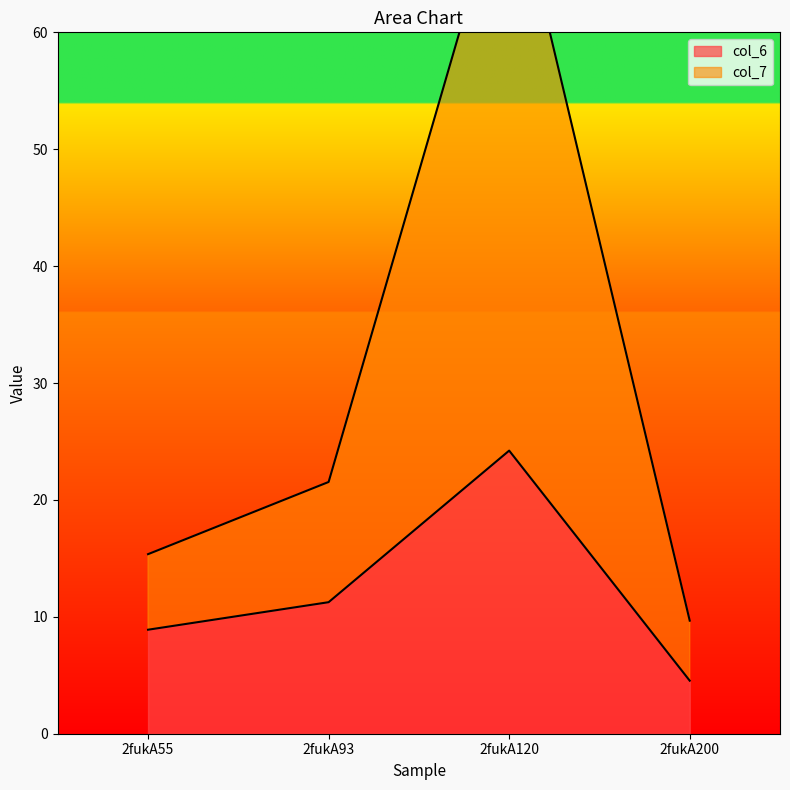

What is the value of the col_6 point at the 4th from the left?

4.5